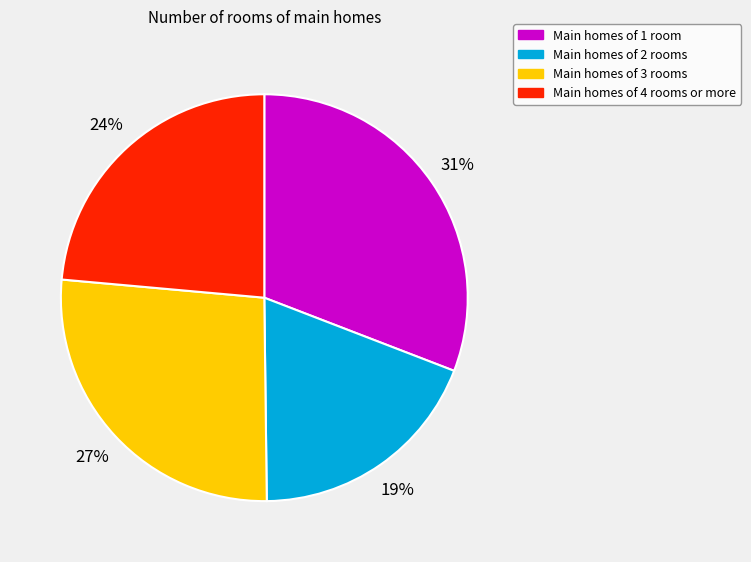

Is there any slice that represents more than half of the pie?

No